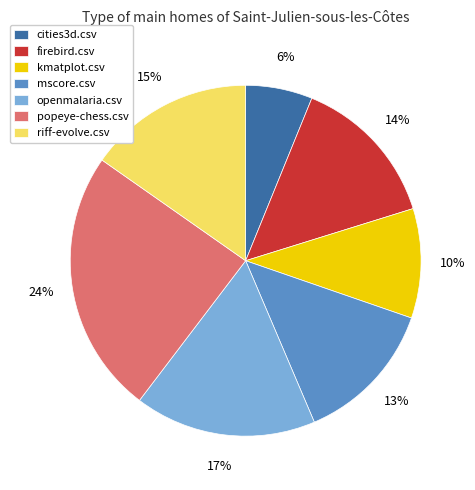

Combined, do popeye-chess.csv and openmalaria.csv account for over 50%?

No